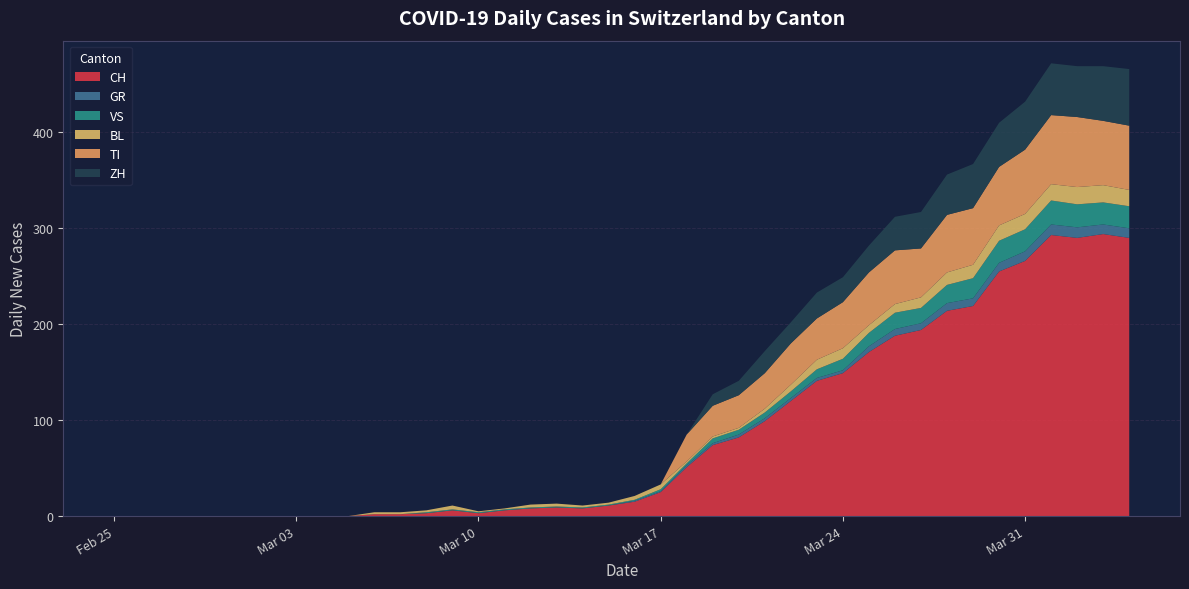

Reading left to right, transcribe all the data shown in this chart.

CH: 0	0	0	0	0	0	0	0	0	0	2	2	3	6	3	6	8	9	8	11	15	25	51	74	82	99	120	141	149	171	188	194	214	219	255	266	293	290	294	290
GR: 0	0	0	0	0	0	0	0	0	0	0	0	0	0	0	0	0	0	0	0	1	1	2	2	3	3	3	3	3	6	7	7	8	8	9	10	11	11	10	10
VS: 0	0	0	0	0	0	0	0	0	0	0	0	1	1	1	1	1	1	1	1	1	2	2	5	5	6	7	9	12	14	17	16	19	21	23	23	25	24	23	23
BL: 0	0	0	0	0	0	0	0	0	0	2	2	2	4	1	1	3	3	2	2	4	5	2	2	2	4	7	10	11	8	9	11	13	14	16	16	17	18	18	17
TI: 0	0	0	0	0	0	0	0	0	0	0	0	0	0	0	0	0	0	0	0	0	0	28	32	34	37	43	43	48	55	56	51	60	59	61	67	72	73	67	67
ZH: 0	0	0	0	0	0	0	0	0	0	0	0	0	0	0	0	0	0	0	0	0	0	0	12	15	23	22	27	26	28	35	38	42	46	46	50	54	53	57	59